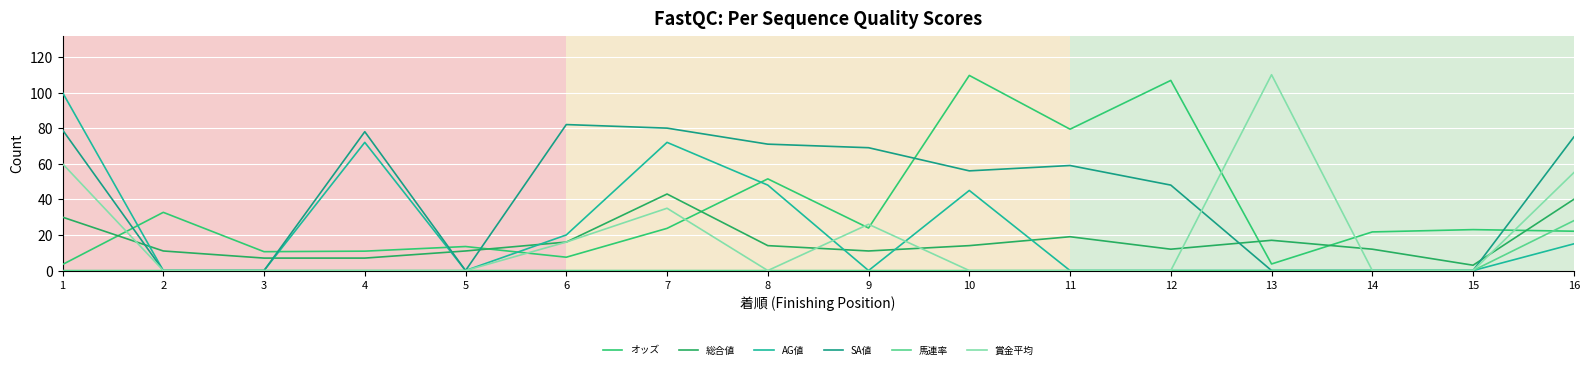

Where do 賞金平均 and SA値 first cross each other?

12 and 13